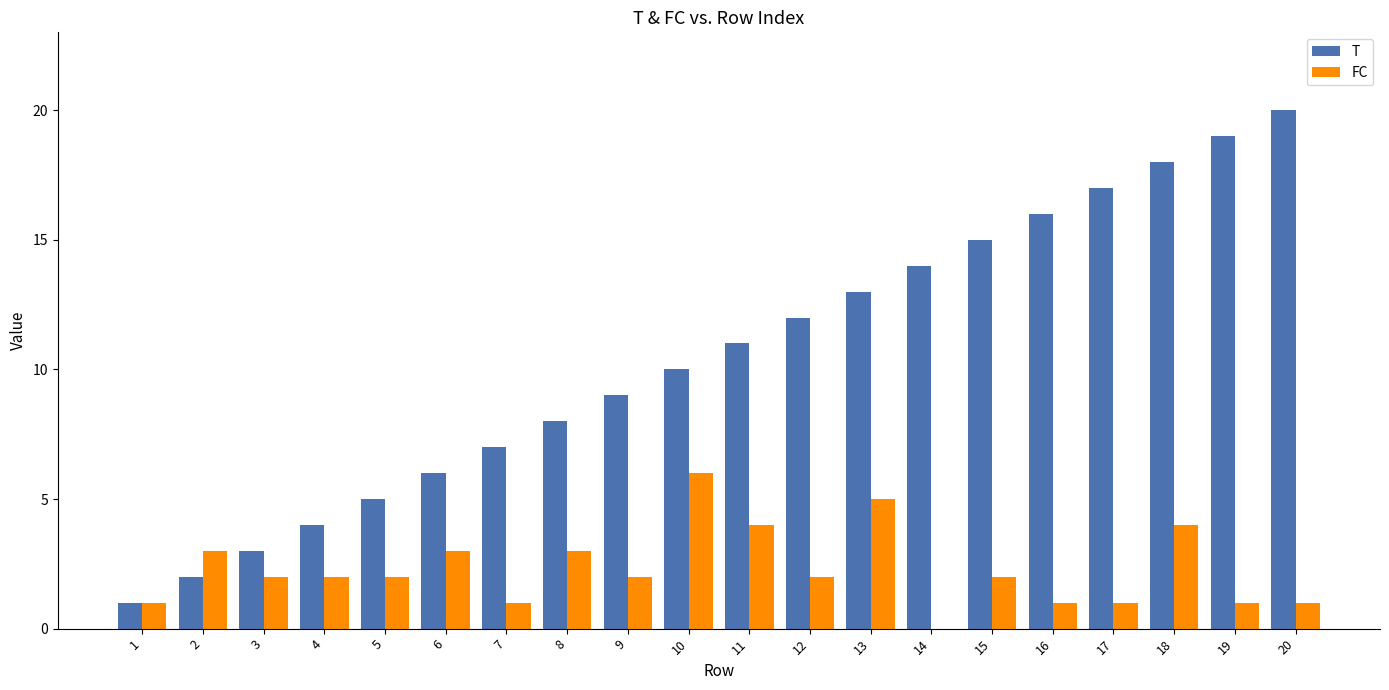

What is the sum of all FC values?

46